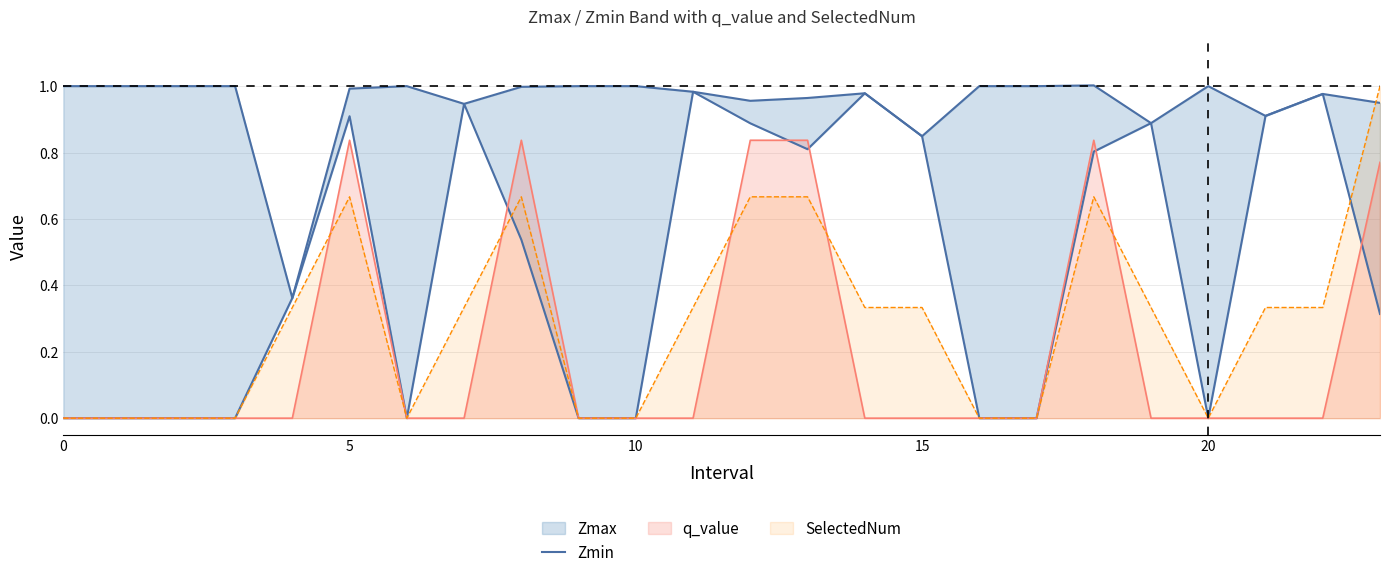

What is the maximum value for SelectedNum?

1.0